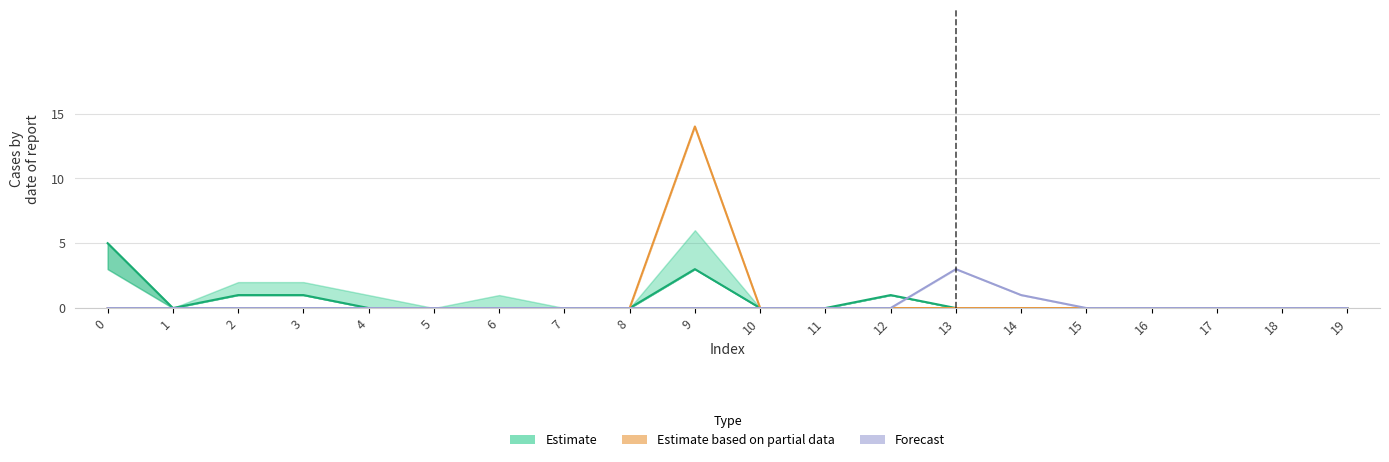

In Forecast, how many points are higher than both neighbors (excluding endpoints)?

1